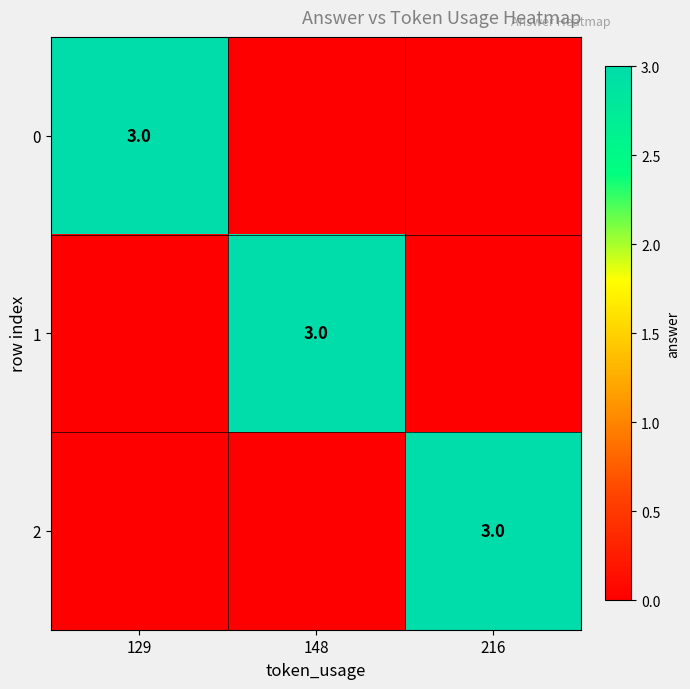

What is the difference between the highest and lowest values at 216?

3